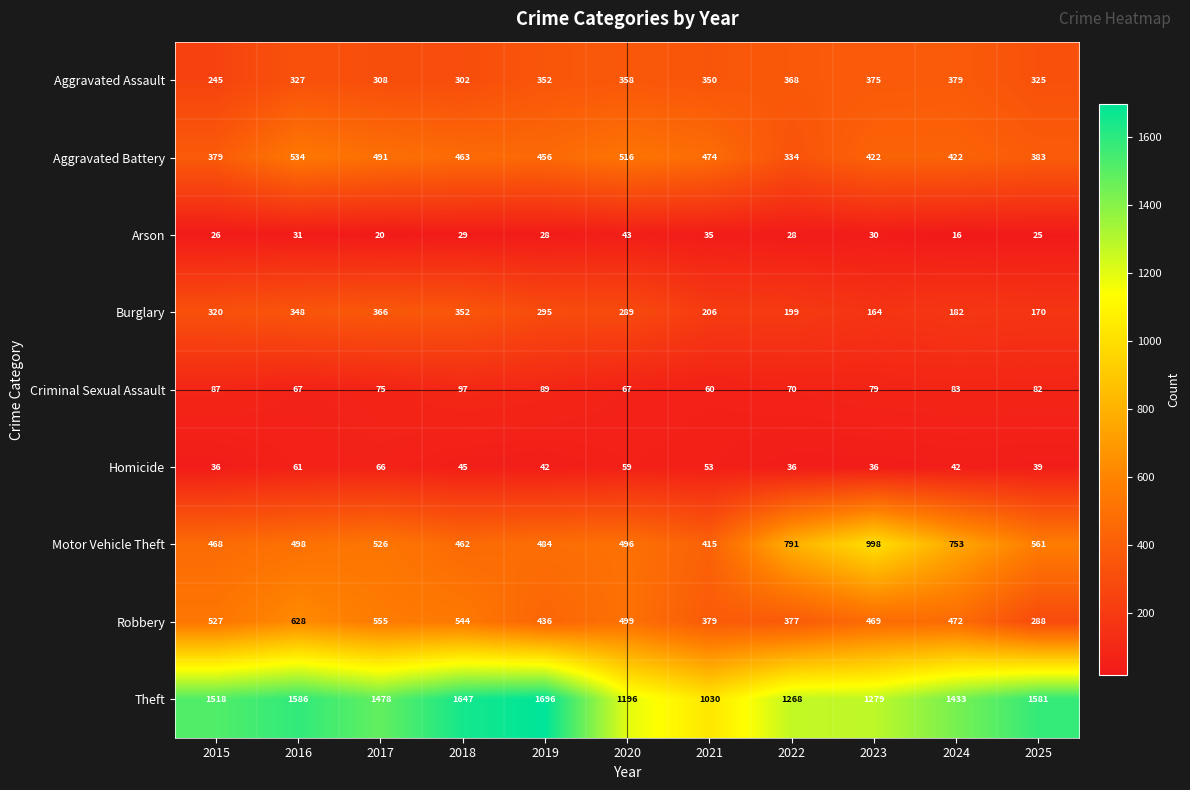

At 2023, list the series in order from largest to smallest.

Theft, Motor Vehicle Theft, Robbery, Aggravated Battery, Aggravated Assault, Burglary, Criminal Sexual Assault, Homicide, Arson